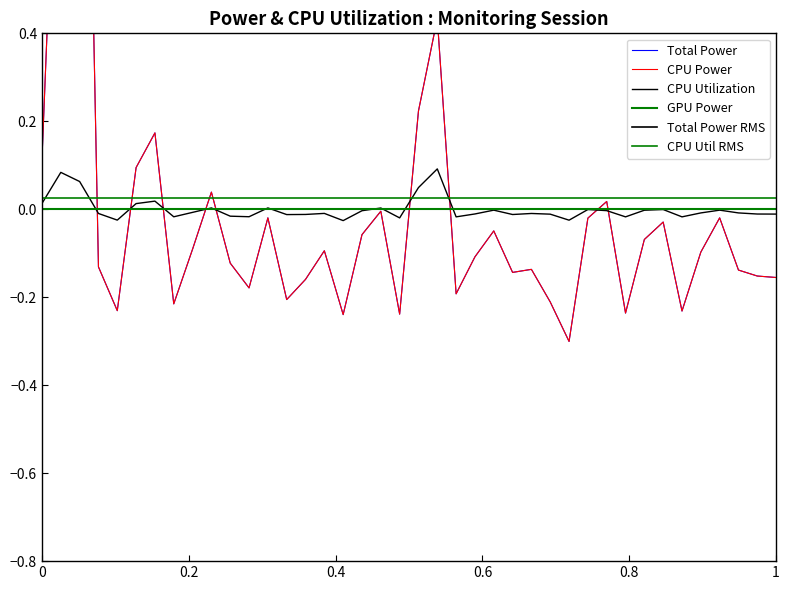

True or false: CPU Power and Total Power cross at least once.

False